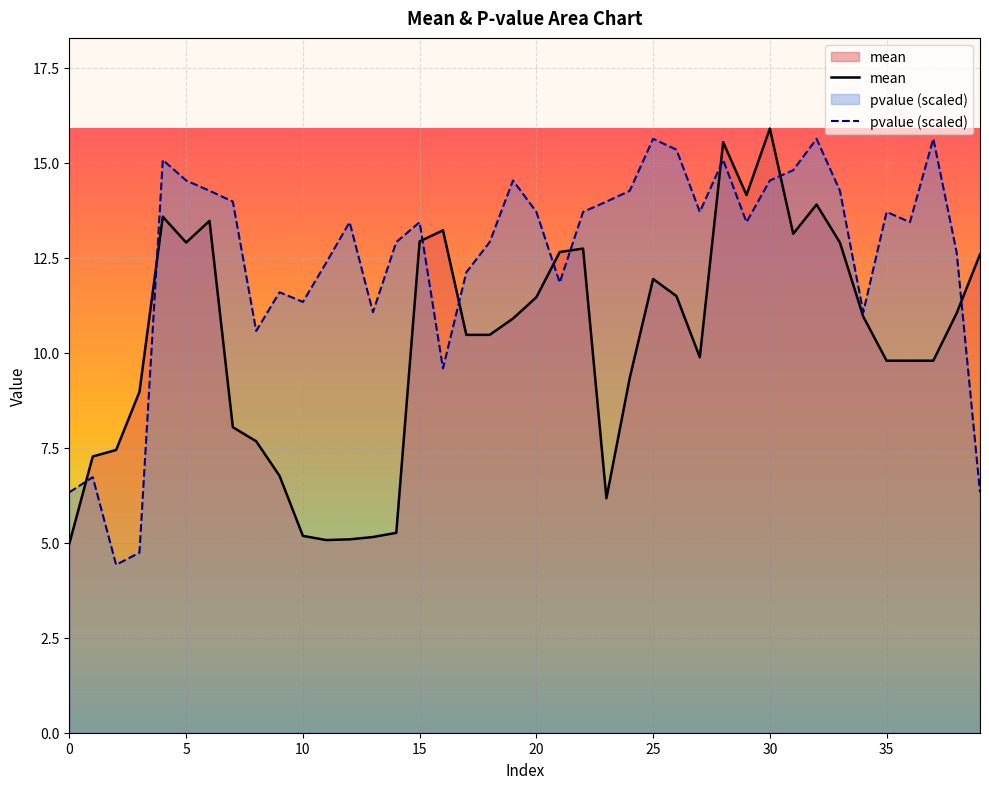

True or false: mean has more than 2 interior local peaks.

True